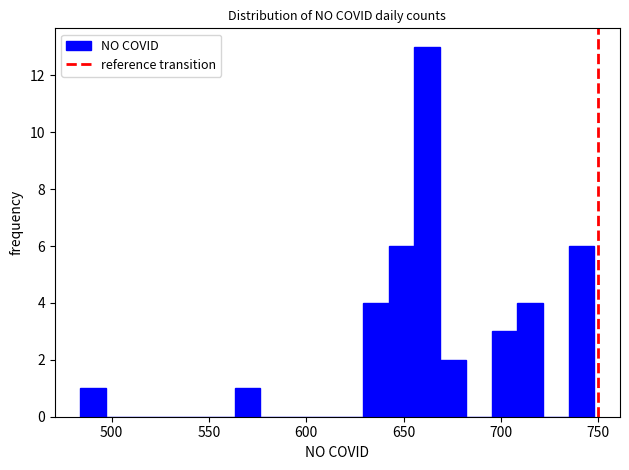

Around what value on the x-axis is the tallest bar? Give the approximate position of its centre, as read against the axis.

660